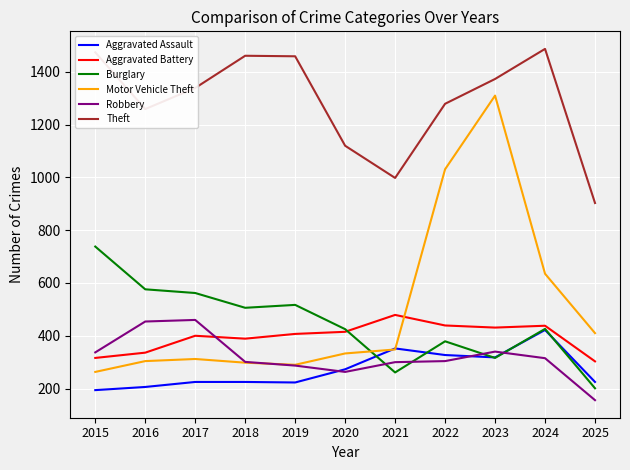

Is the value of Aggravated Assault at 2017 greater than the value of Aggravated Battery at 2025?

No